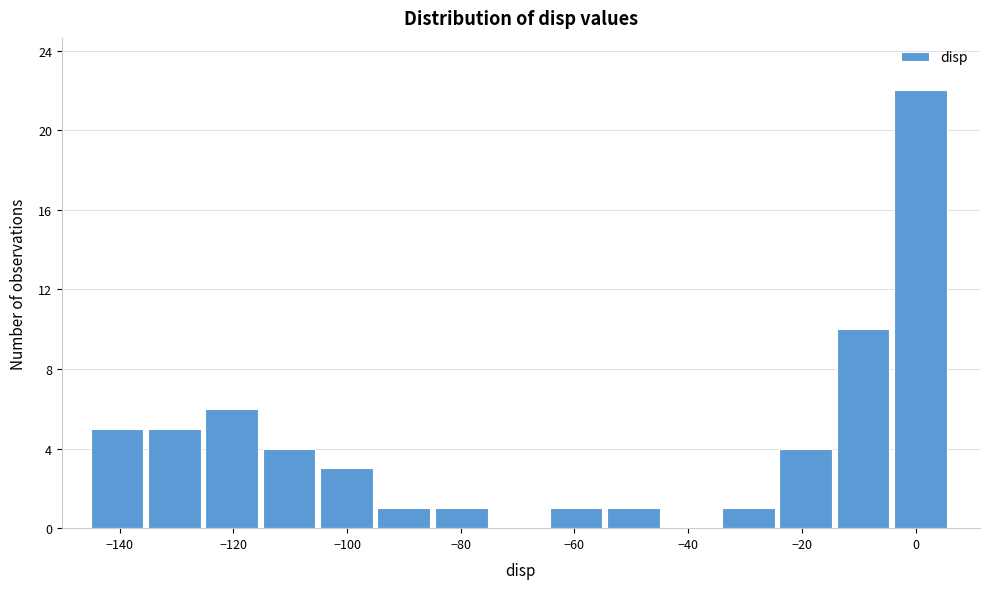

Over which range of the x-axis is the bar tallest?

-4 to 6